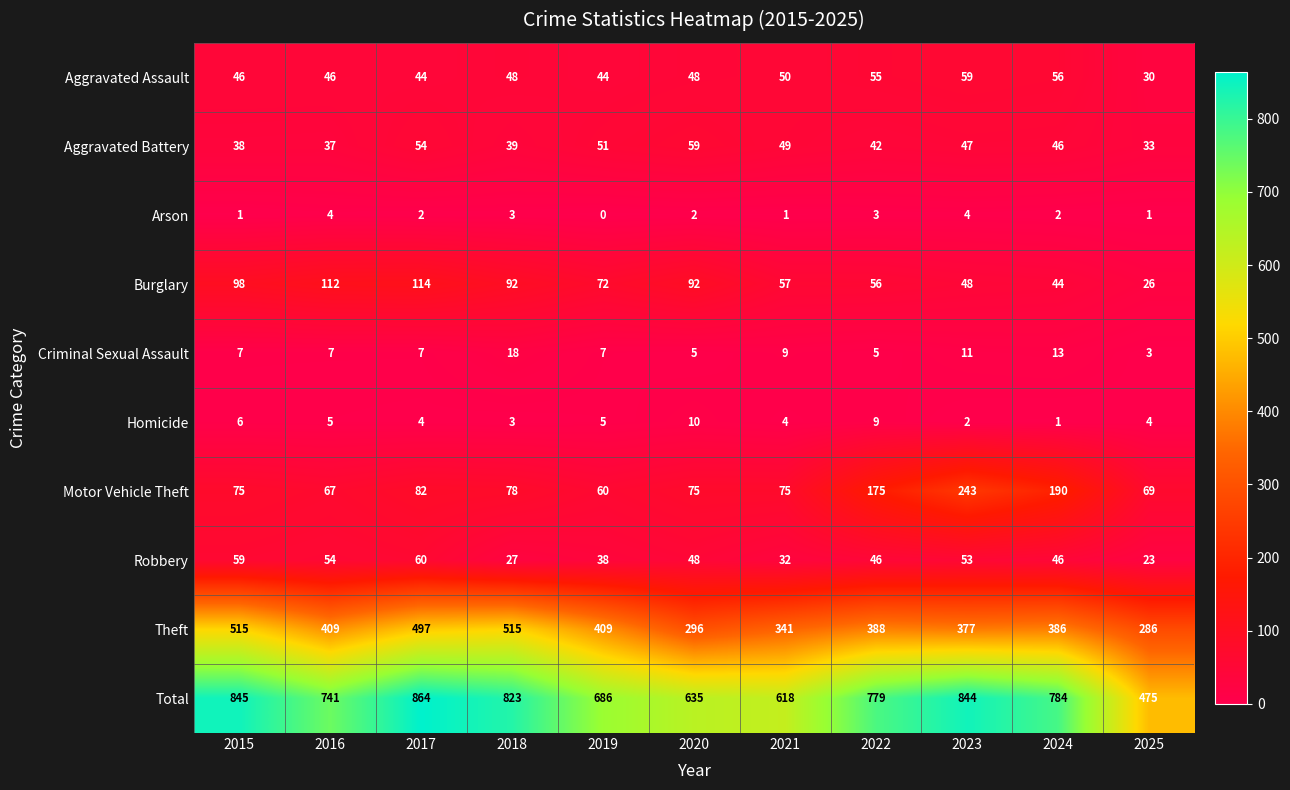

What is the total value across all series at 2019?

1372